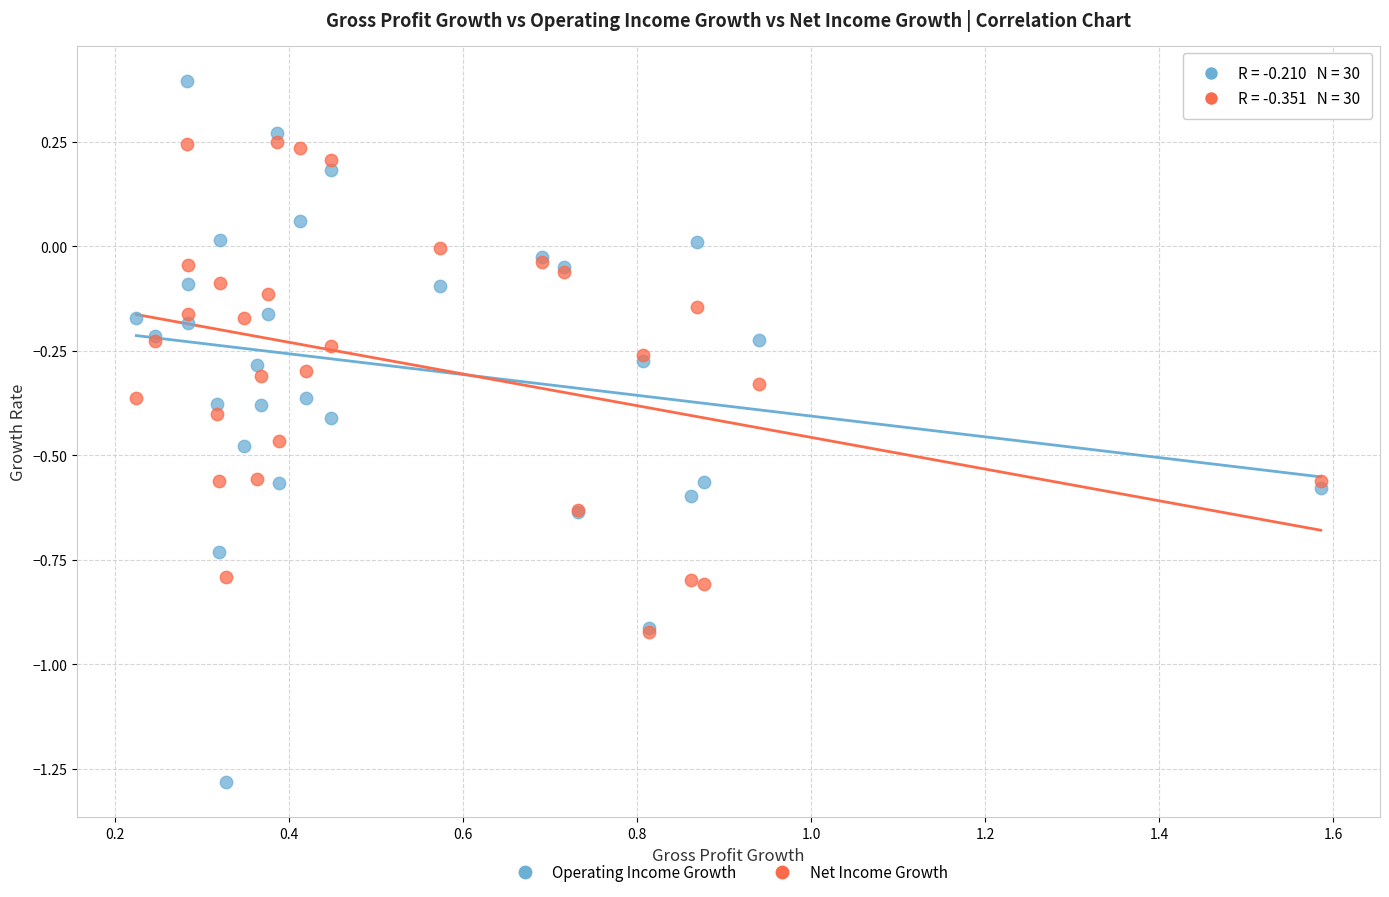

Which series contains the highest Y value?

Operating Income Growth